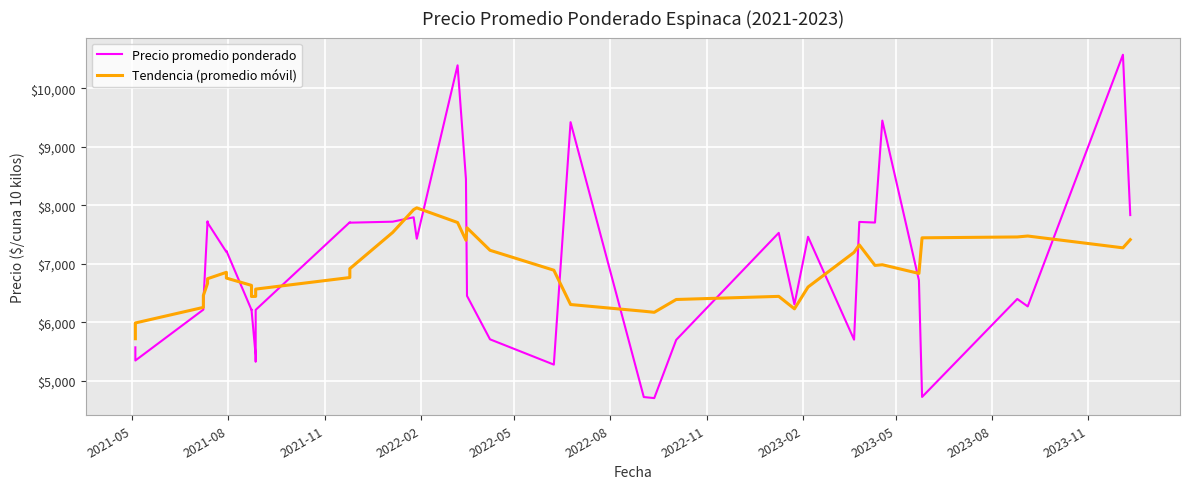

List the series in order of their overall mean, lowest first.

Tendencia (promedio móvil), Precio promedio ponderado